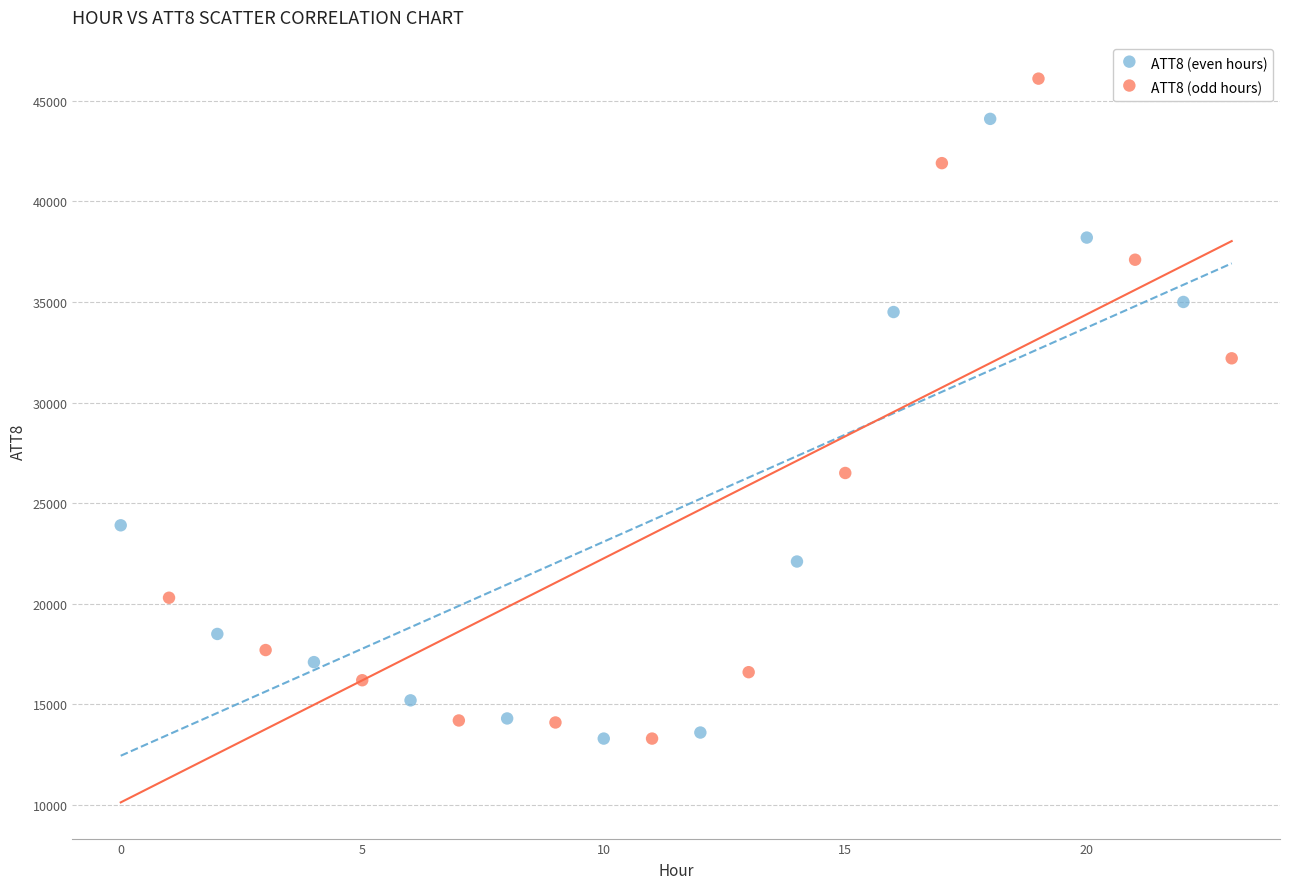

Which series has the widest spread of Y values?

ATT8 (odd hours)